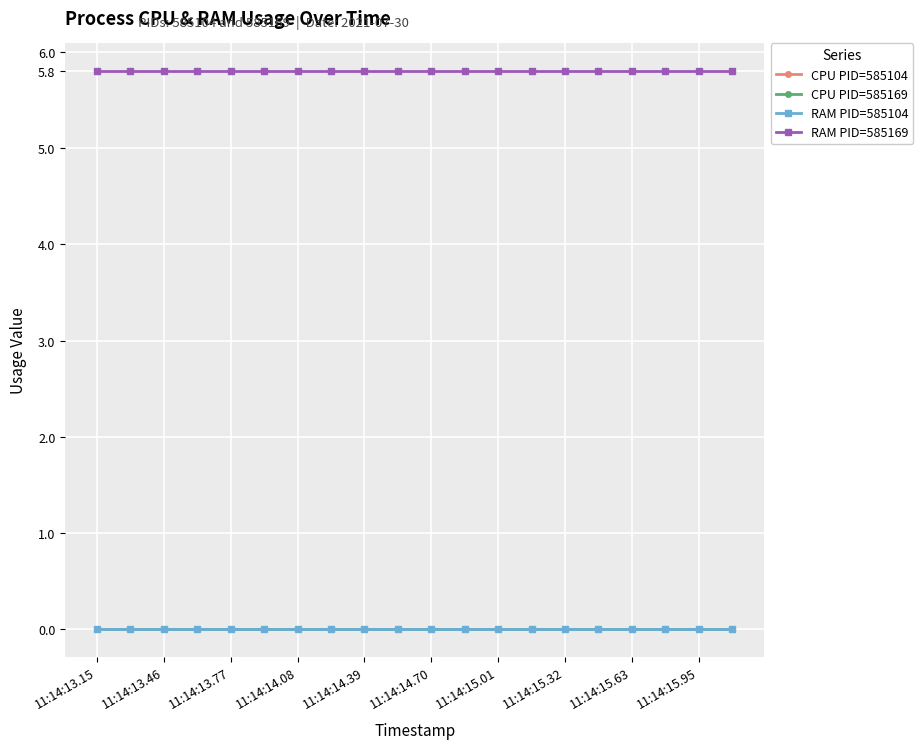

Reading right to left, extract all data points from this chart.

CPU PID=585104: 0.0	0.0	0.0	0.0	0.0	0.0	0.0	0.0	0.0	0.0	0.0	0.0	0.0	0.0	0.0	0.0	0.0	0.0	0.0	0.0
CPU PID=585169: 0.0	0.0	0.0	0.0	0.0	0.0	0.0	0.0	0.0	0.0	0.0	0.0	0.0	0.0	0.0	0.0	0.0	0.0	0.0	0.0
RAM PID=585104: 0.0	0.0	0.0	0.0	0.0	0.0	0.0	0.0	0.0	0.0	0.0	0.0	0.0	0.0	0.0	0.0	0.0	0.0	0.0	0.0
RAM PID=585169: 5.8	5.8	5.8	5.8	5.8	5.8	5.8	5.8	5.8	5.8	5.8	5.8	5.8	5.8	5.8	5.8	5.8	5.8	5.8	5.8